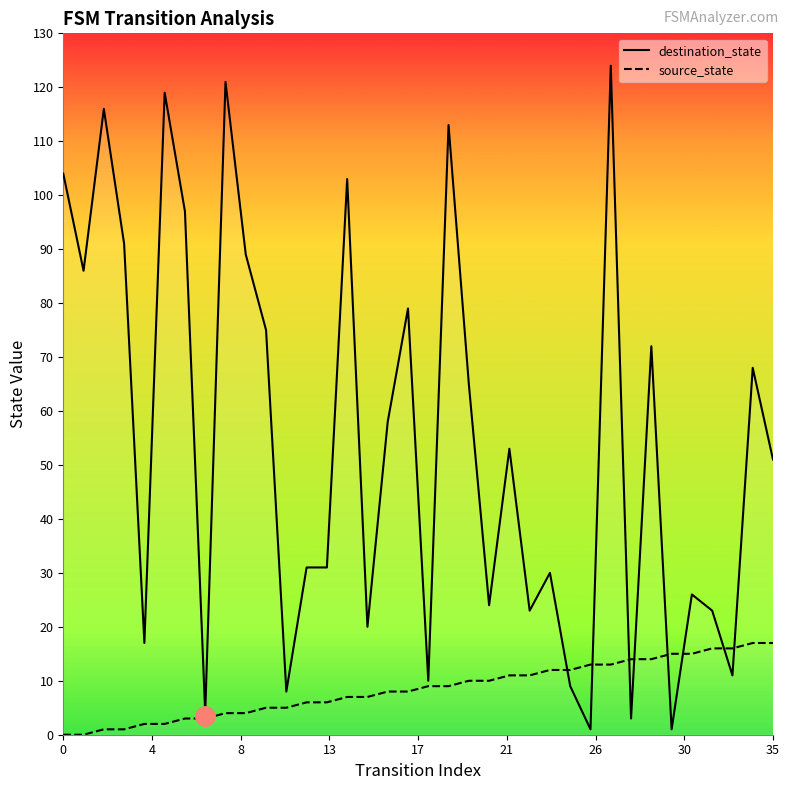

Which series has the largest range (max minus min)?

destination_state